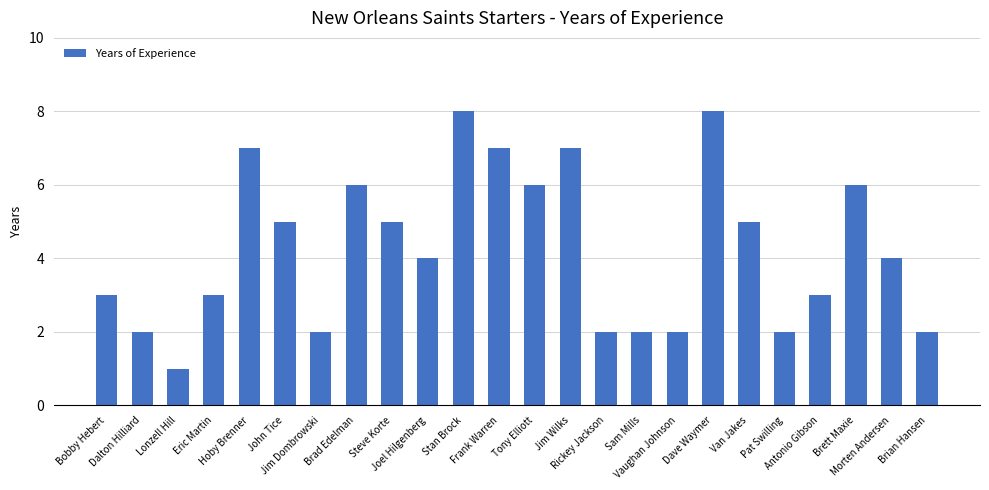

Which has a higher value, Brian Hansen or Stan Brock?

Stan Brock